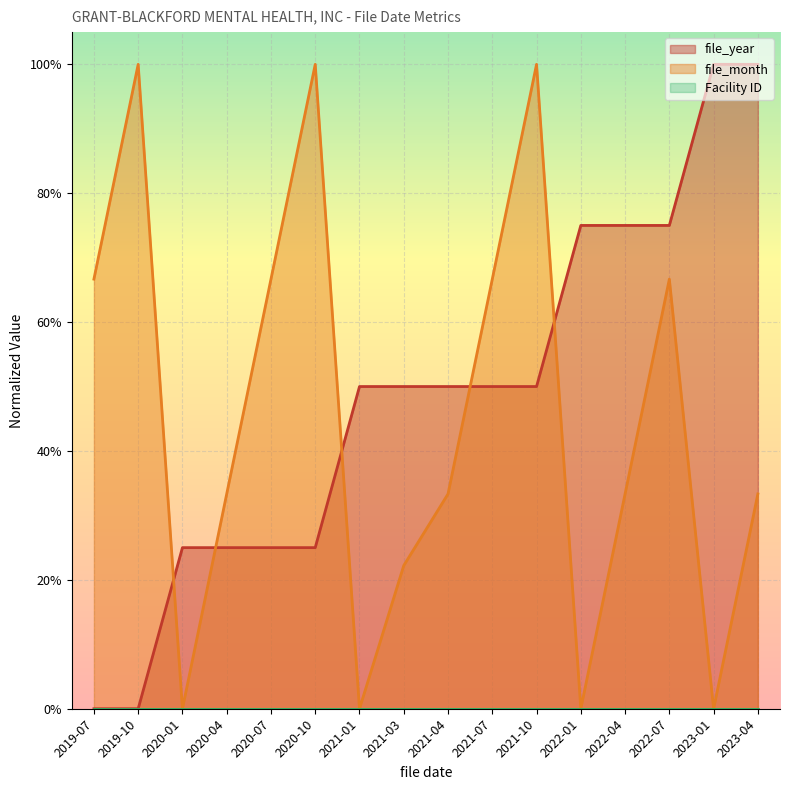

The file_month series shows 1.4 at 2020-10. True or false?

False